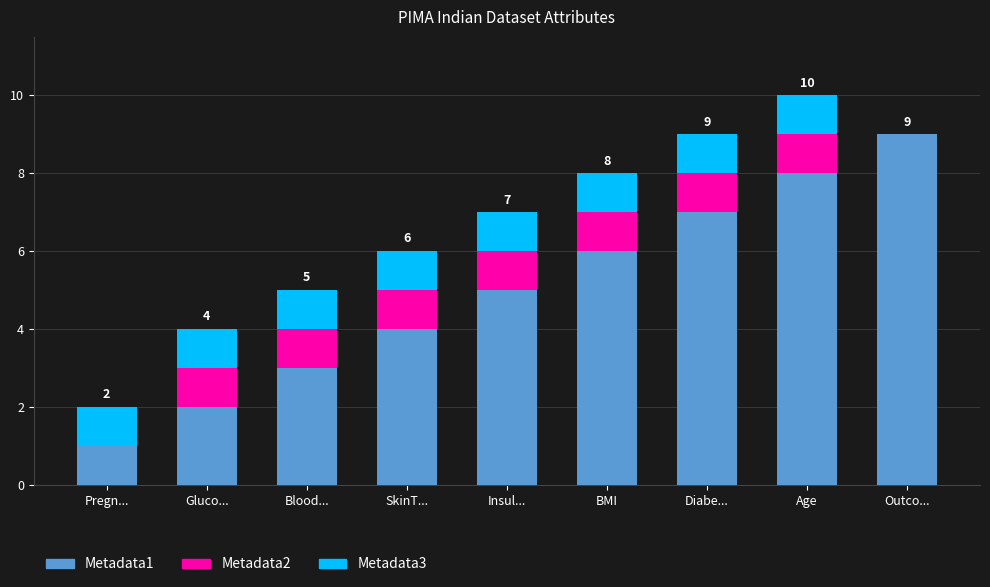

Reading right to left, what are the values for Metadata1?

Outco...=9	Age=8	Diabe...=7	BMI=6	Insul...=5	SkinT...=4	Blood...=3	Gluco...=2	Pregn...=1